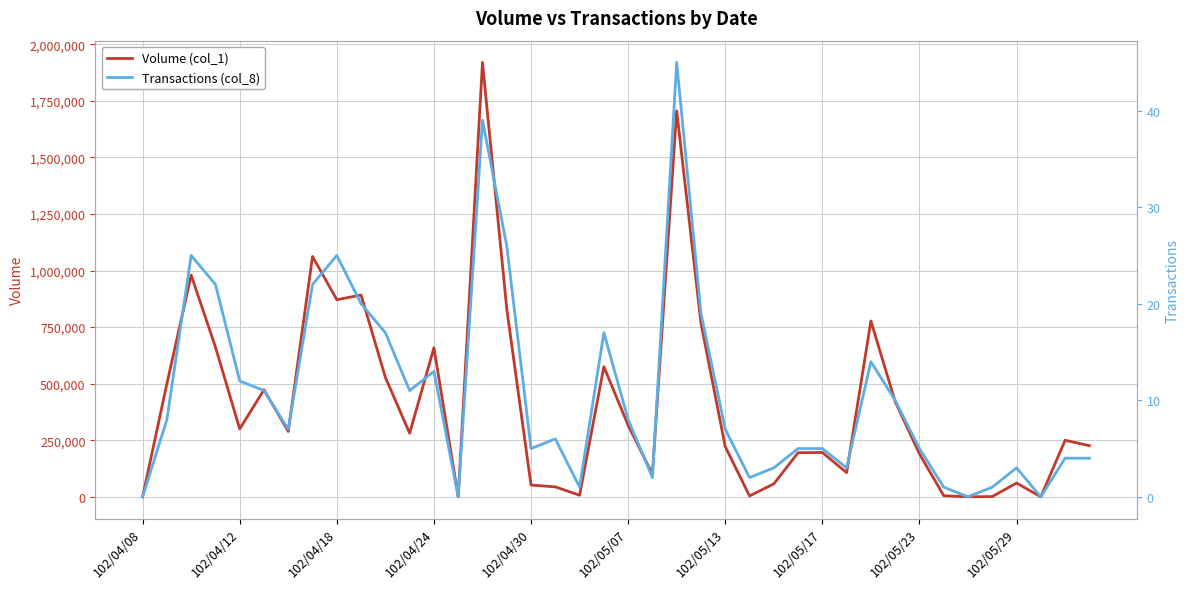

True or false: Volume (col_1) and Transactions (col_8) cross at least once.

False